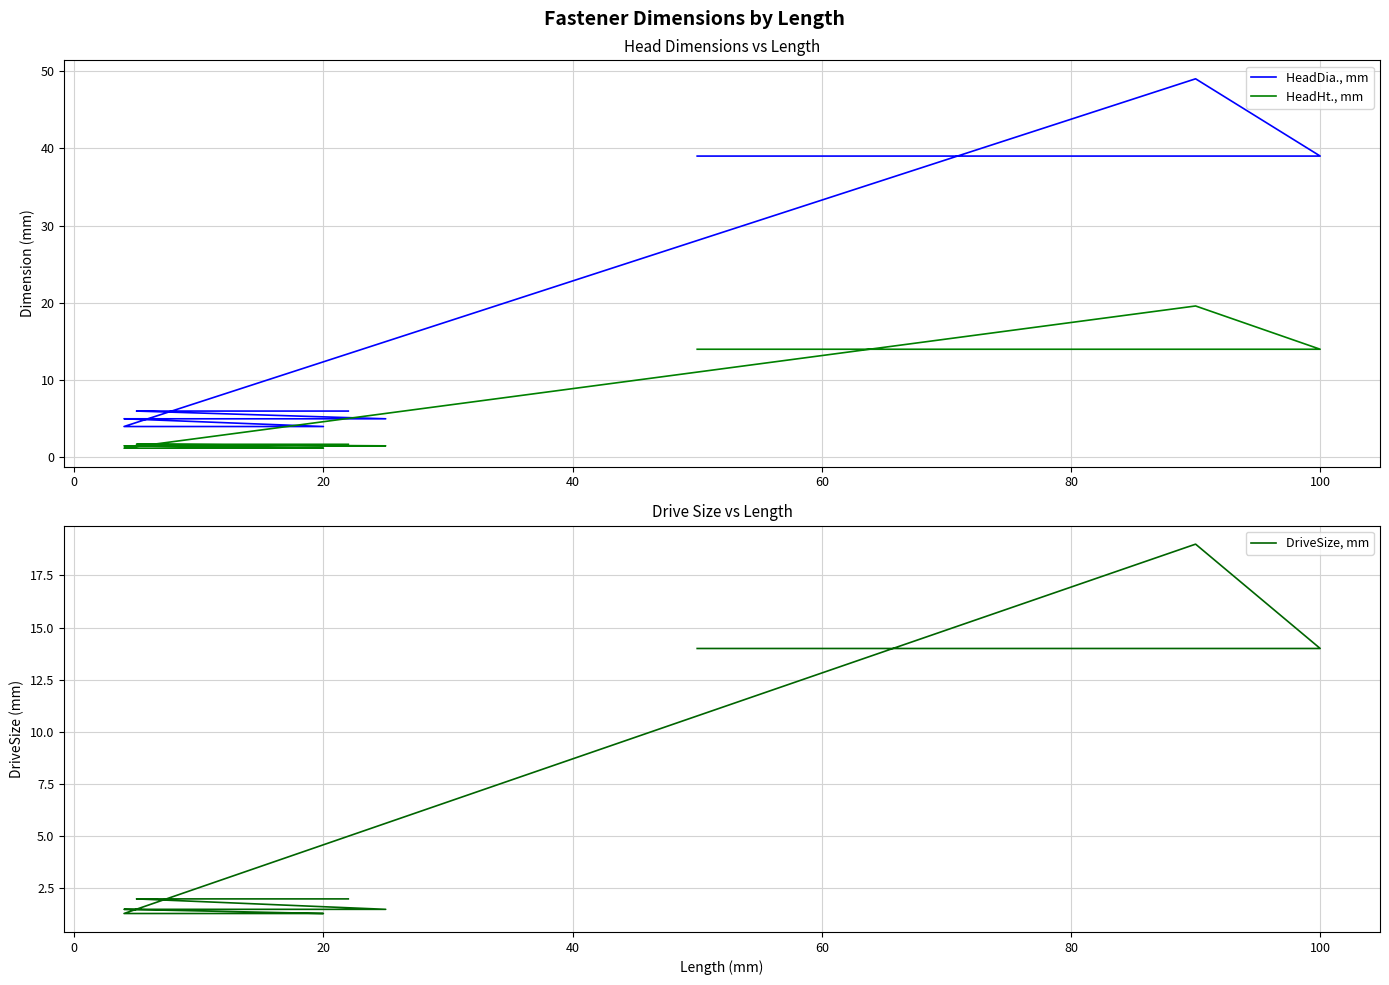

Where do HeadHt., mm and DriveSize, mm first cross each other?

80 and 100